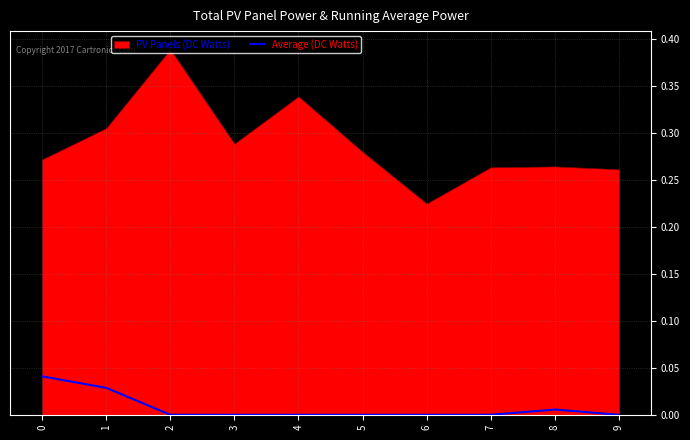

Count the number of categories in the chart.

10